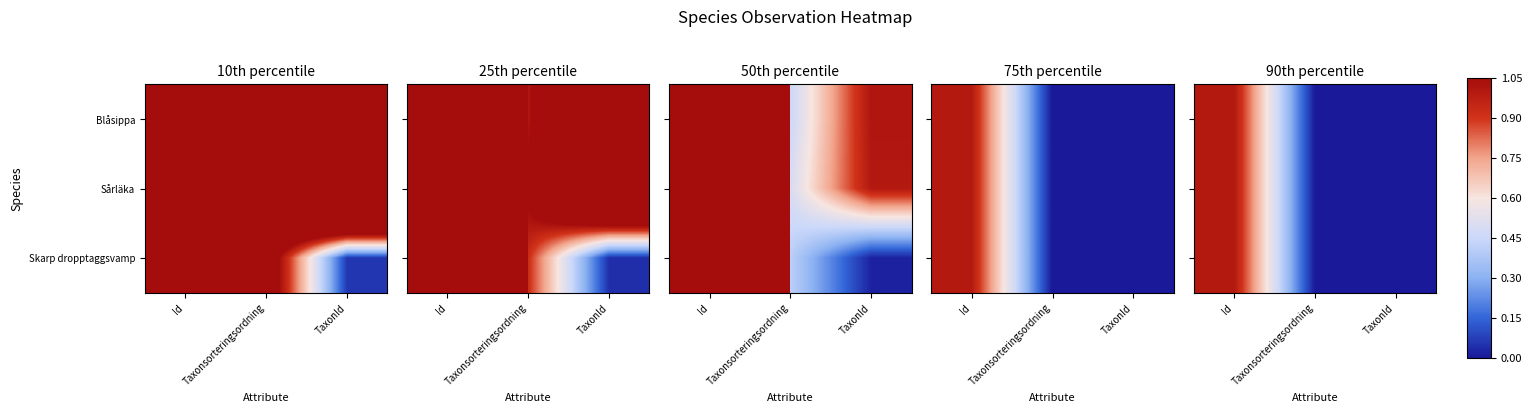

How many data points does each series have?

3